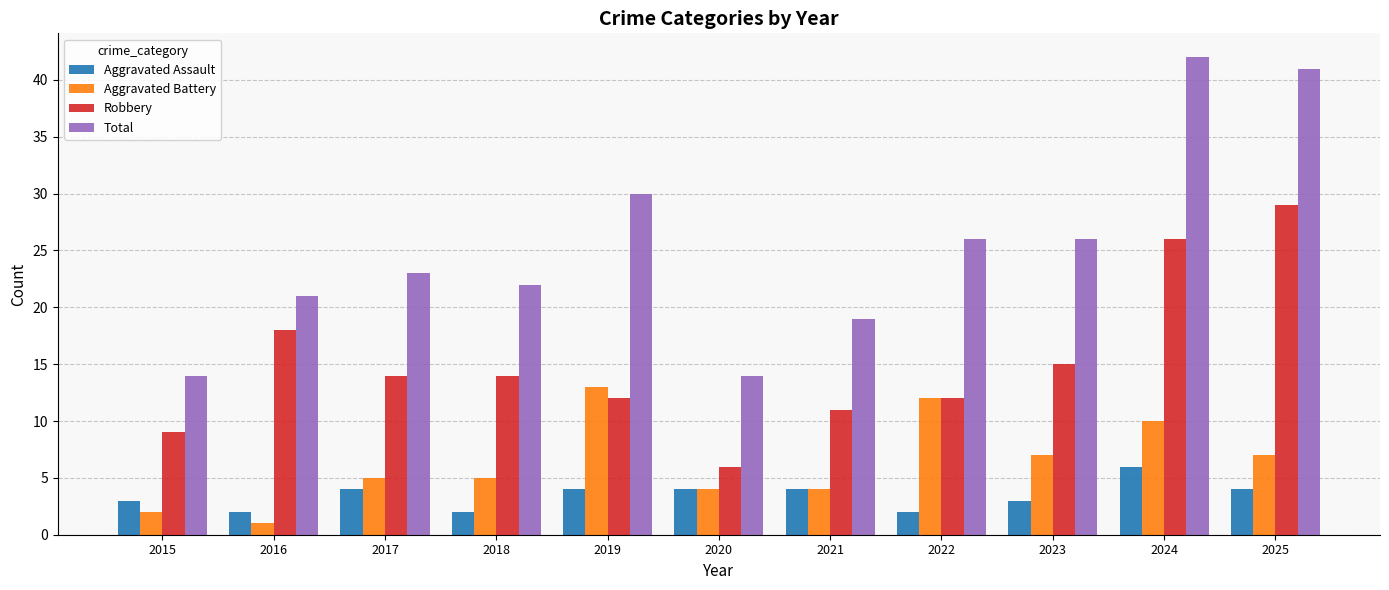

How many bars are there in total?

44